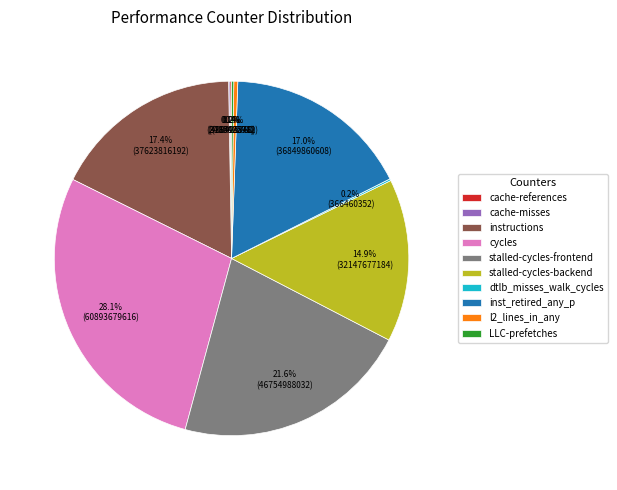

Does stalled-cycles-backend account for over 50% of the chart?

No